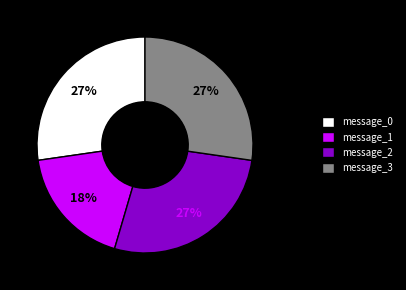

How many segments does this pie chart have?

4